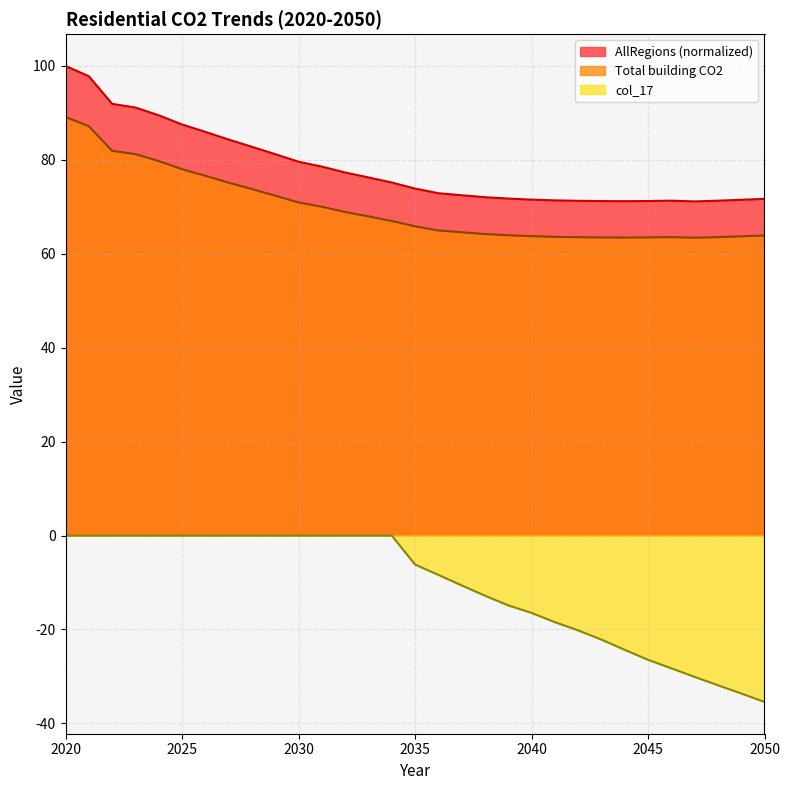

The col_17 series shows 0.0 at 2022. True or false?

True